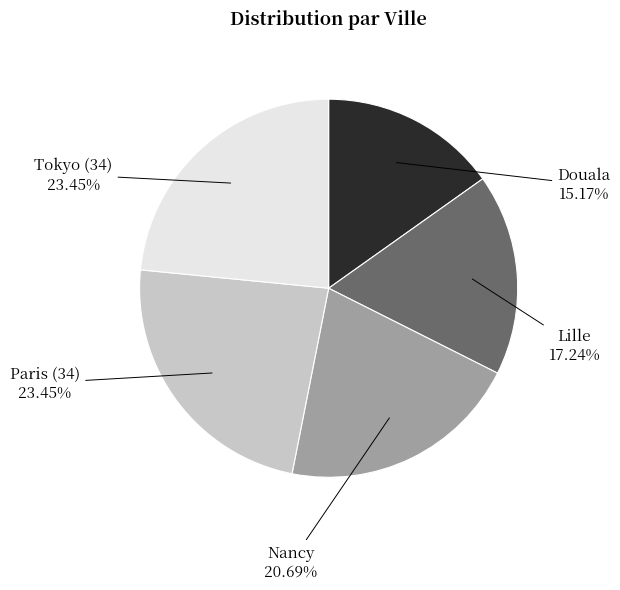

True or false: Tokyo (34) accounts for 33% of the total.

False